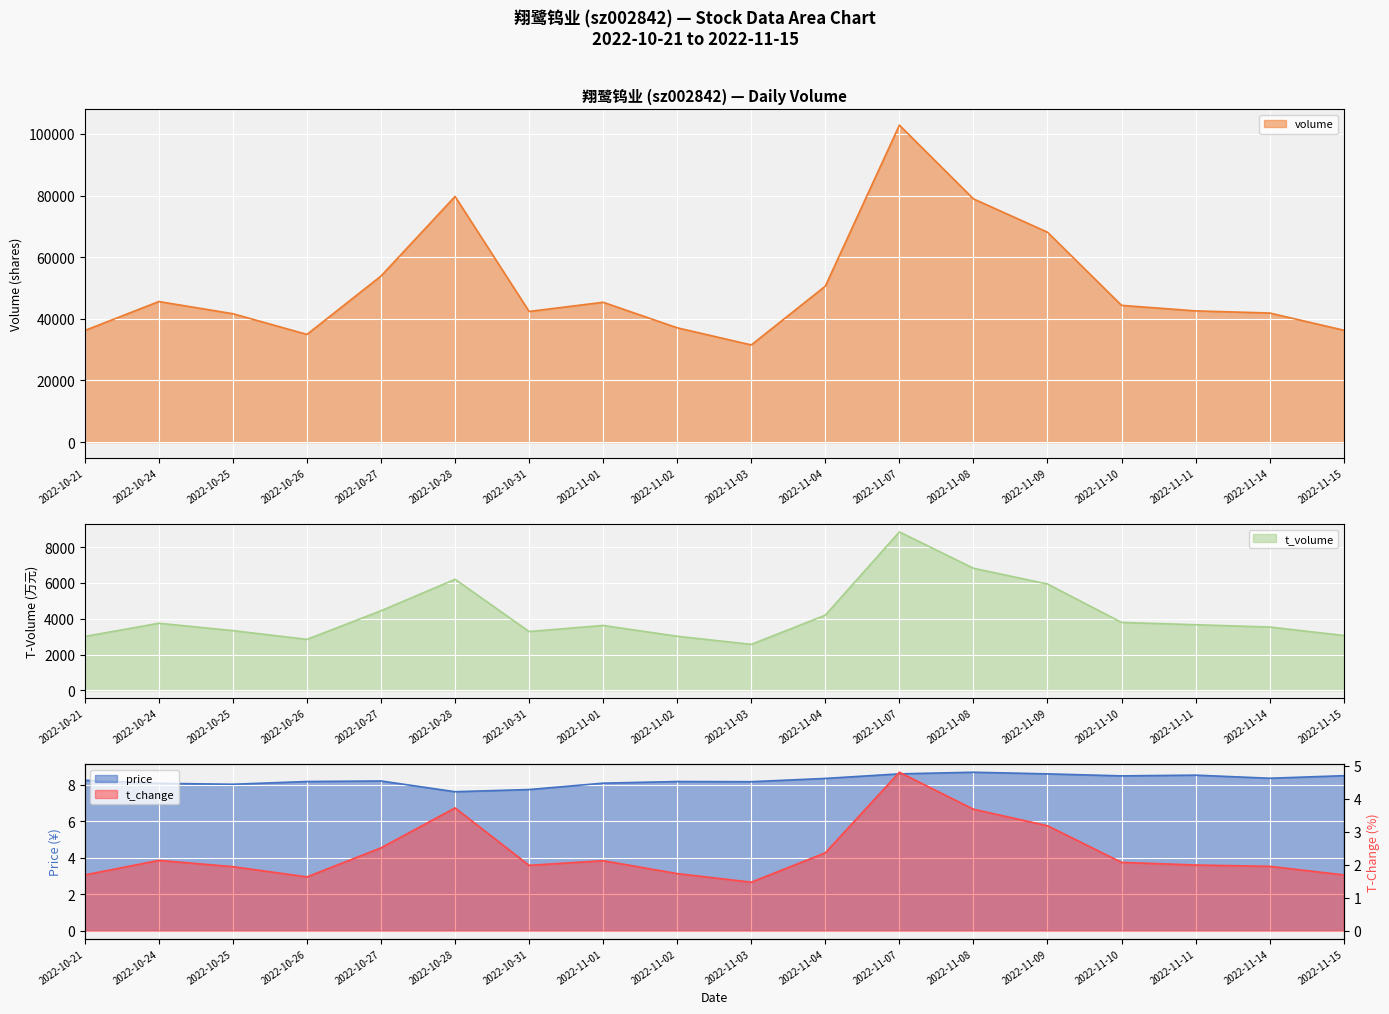

How many data points in t_volume are above 3667?

8